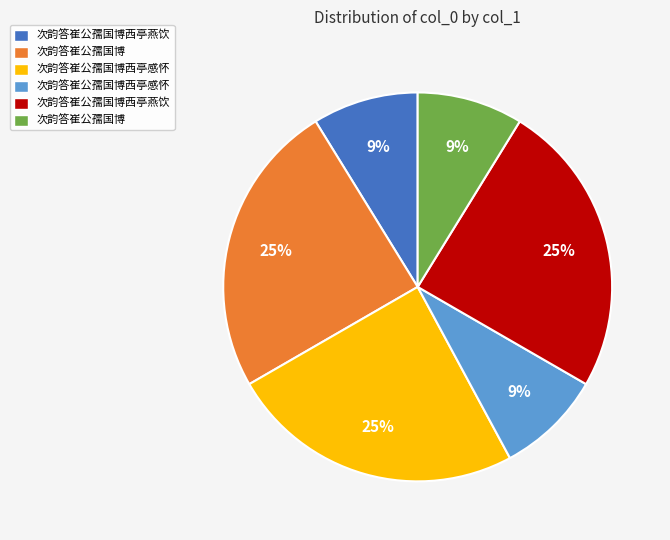

To the nearest percent, what is the difference between the largest and smallest slice percentages?

16%